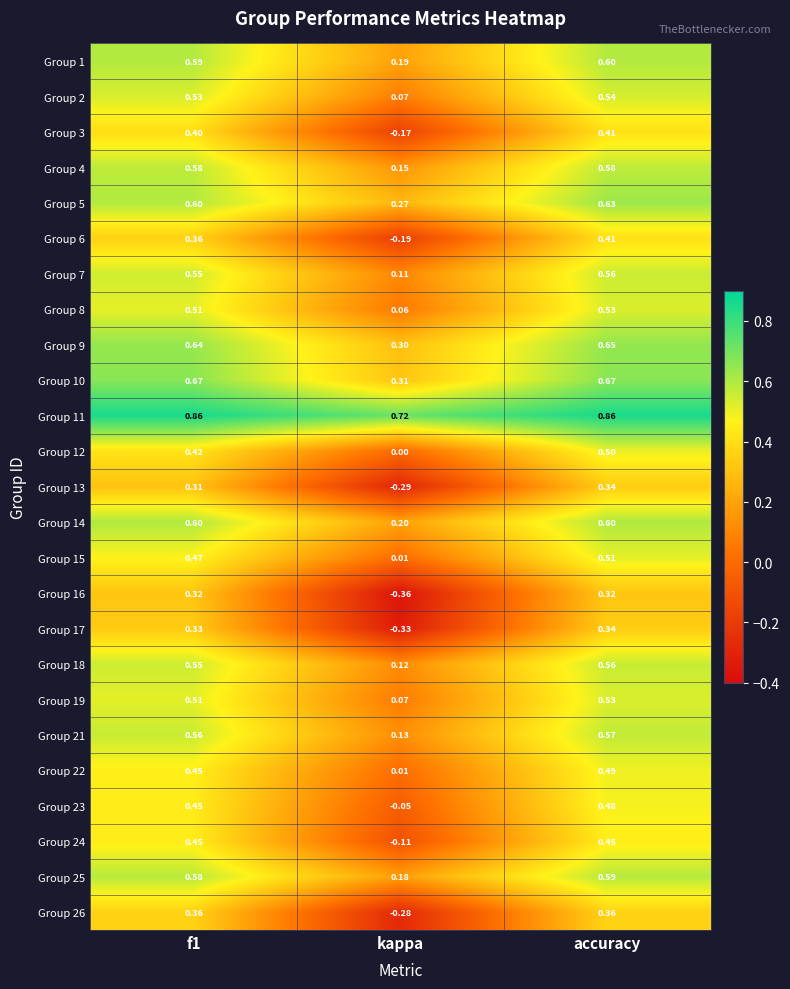

Is the value of Group 4 at f1 greater than the value of Group 13 at kappa?

Yes